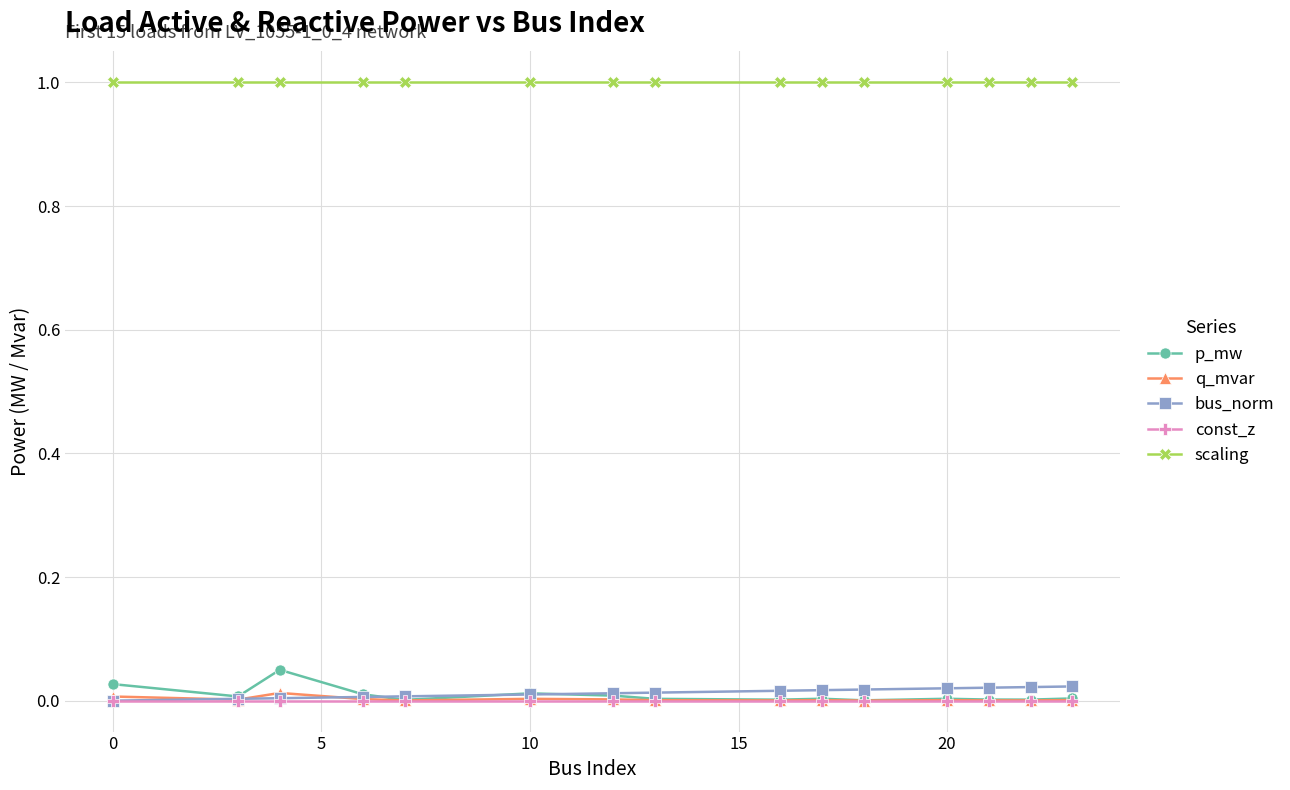

At how many categories does at least one series exceed 0?

15